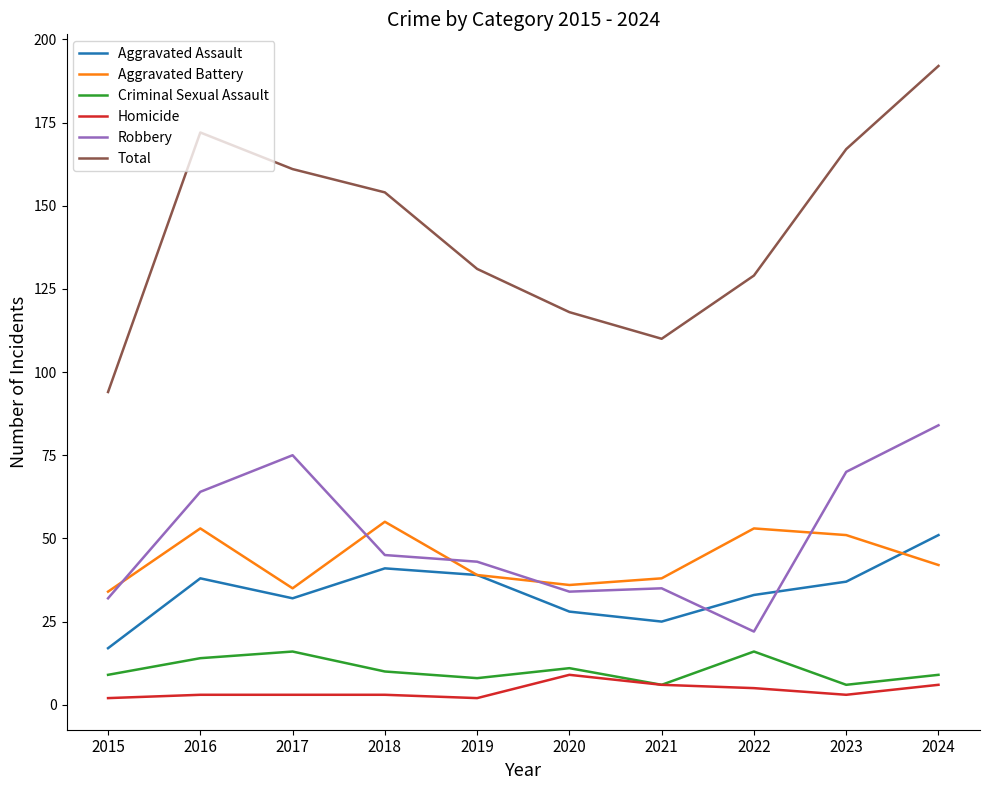

List the labels in order of Total value, largest first.

2024, 2016, 2023, 2017, 2018, 2019, 2022, 2020, 2021, 2015